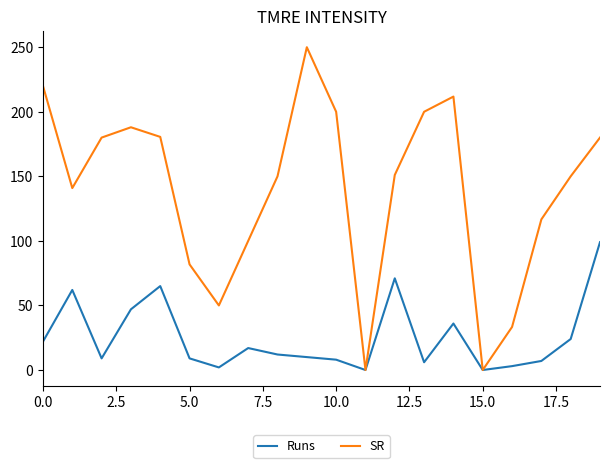

True or false: SR has more than 2 points higher than both neighbors.

True